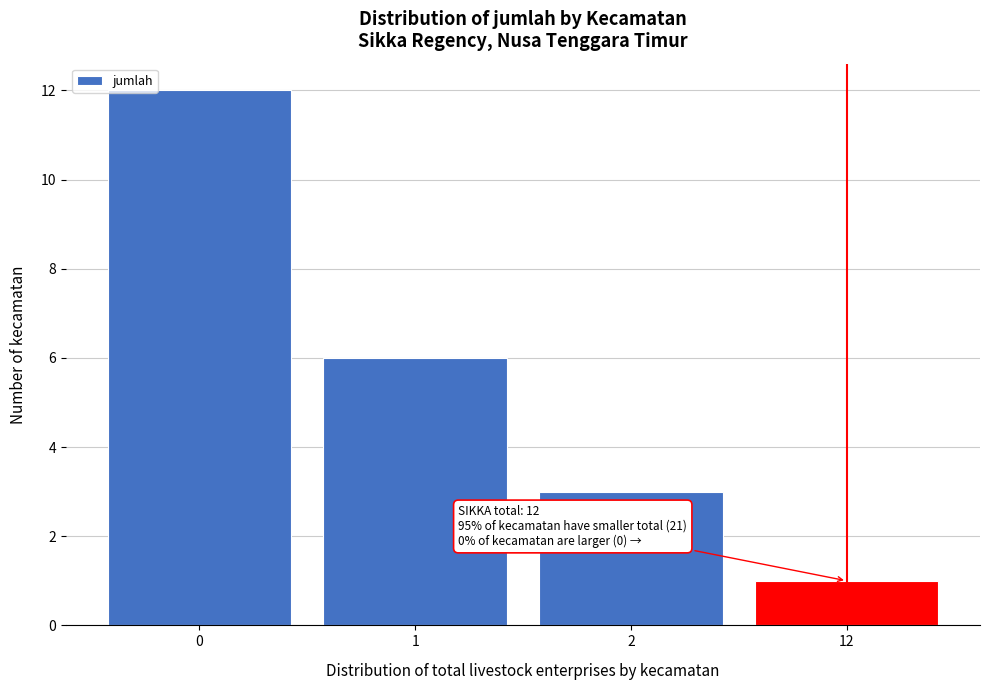

Reading left to right, what are all the values shown in this chart?

0=12	1=6	2=3	12=1